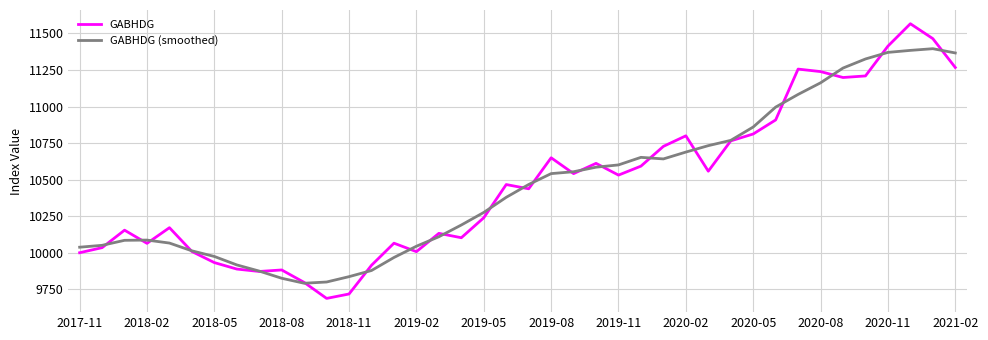

What are all the series names shown in the legend?

GABHDG, GABHDG (smoothed)